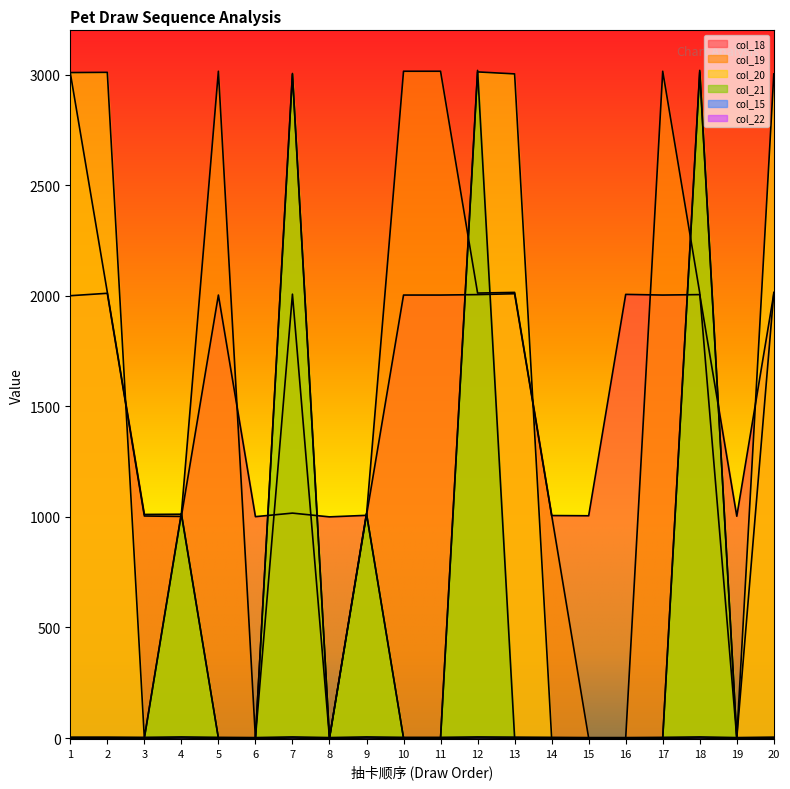

True or false: col_19 has a value of 4980 at 10.

False